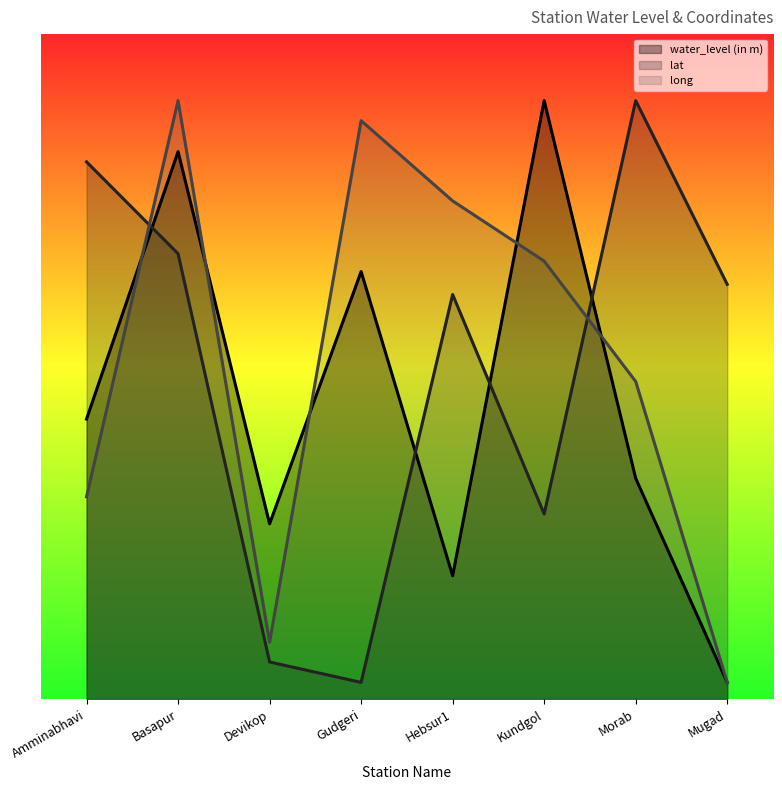

Which series has the largest total across all categories?

long